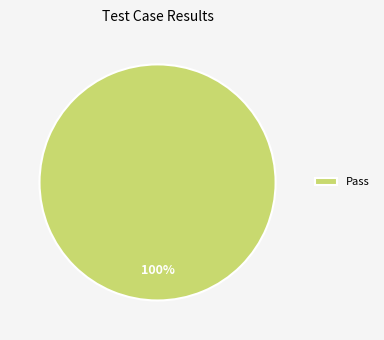

To the nearest percent, what portion does Pass represent?

100%